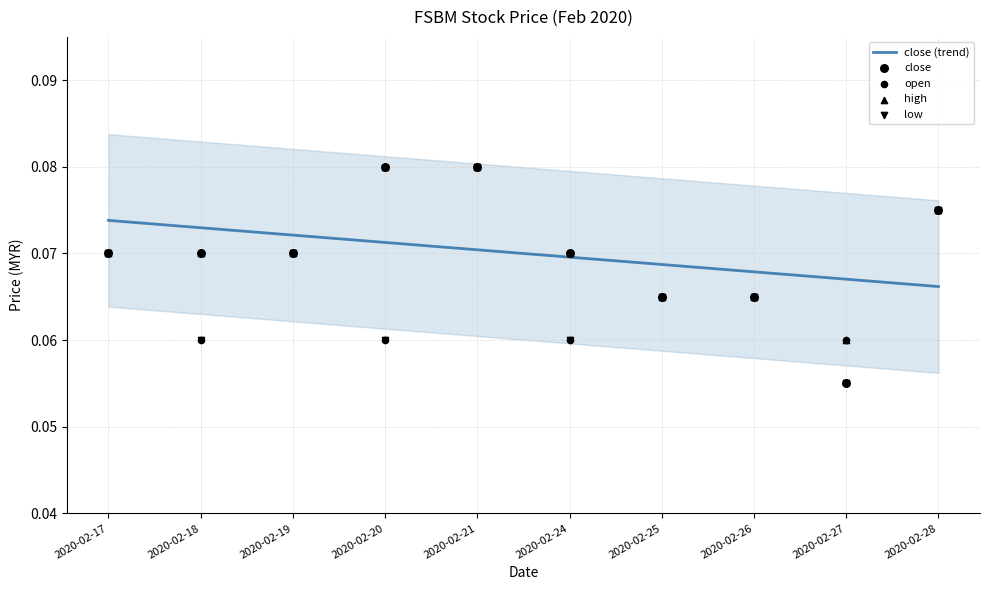

Is the value of high at 2020-02-19 greater than the value of open at 2020-02-21?

No